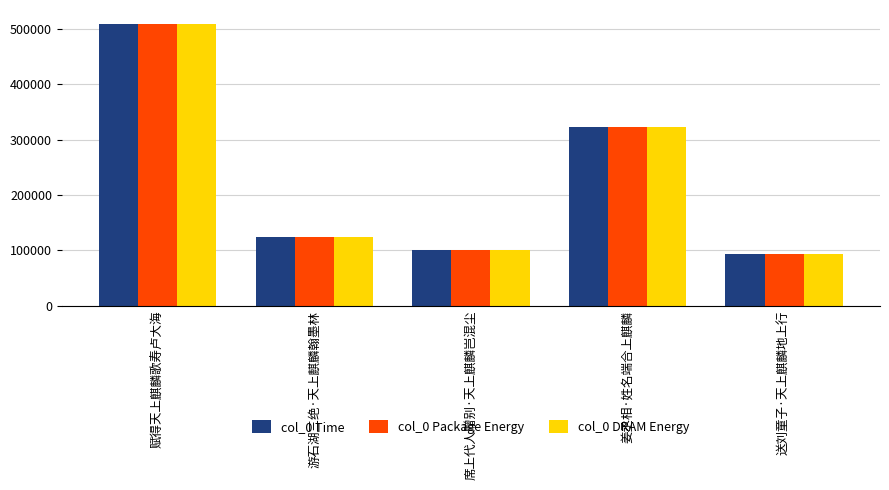

What is the total value across all series at 姜丞相·姓名端合上麒麟?

966246